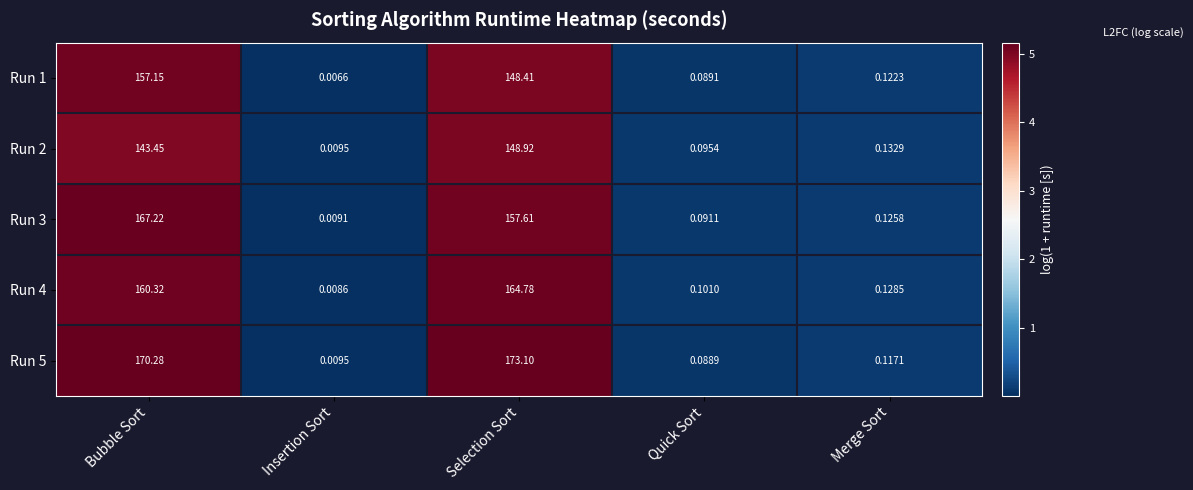

Where is Run 4 nearest to the value 82?

Bubble Sort